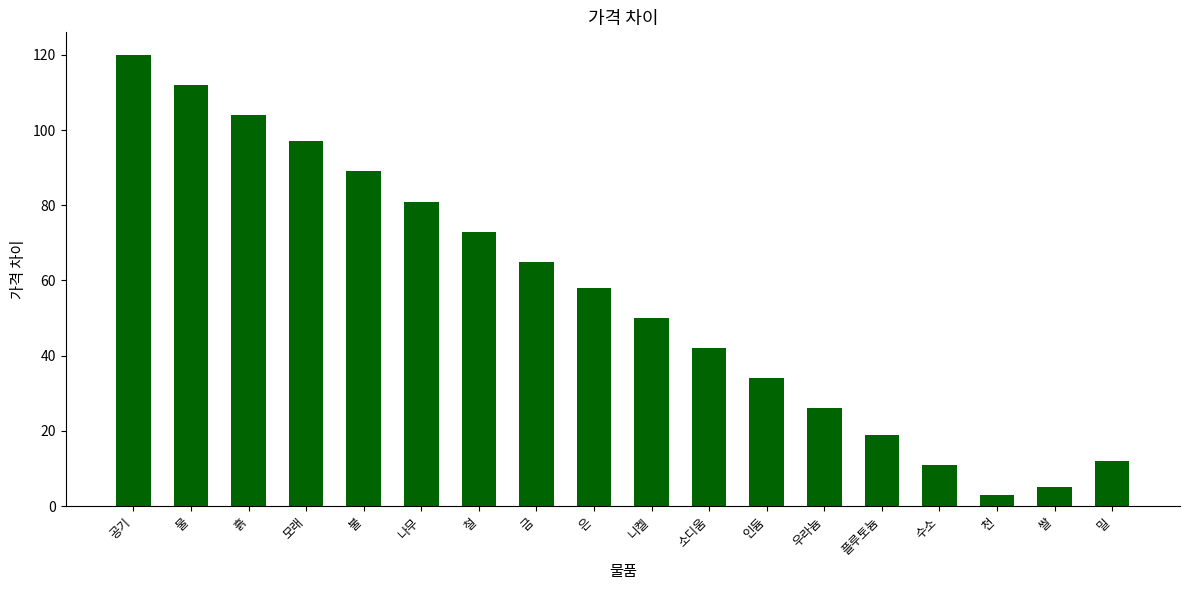

What is the greatest value displayed?

120